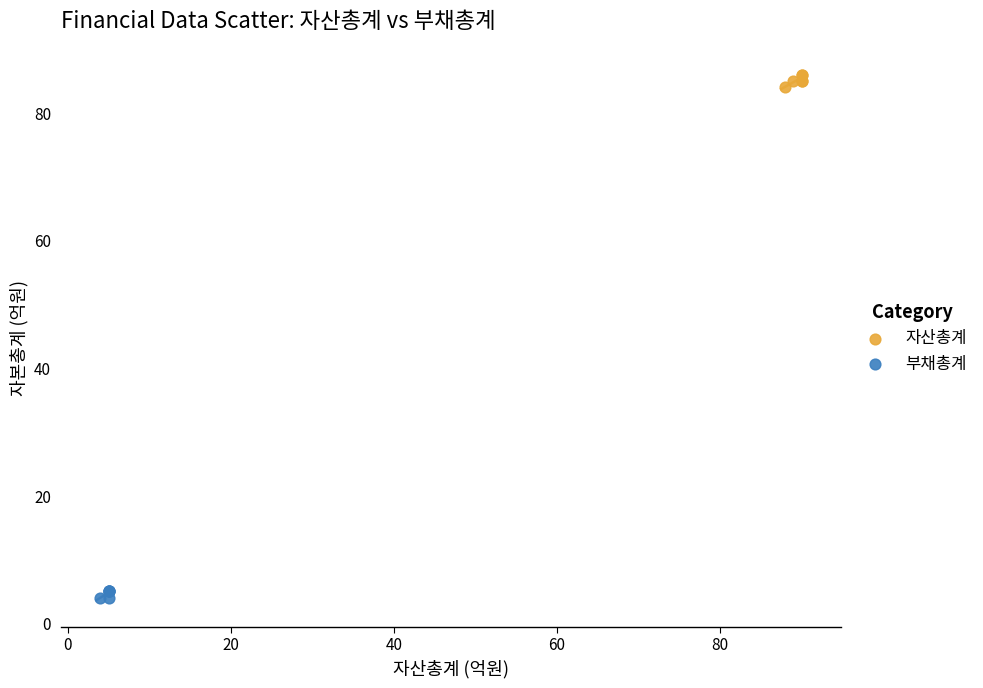

Which series contains the lowest Y value?

부채총계